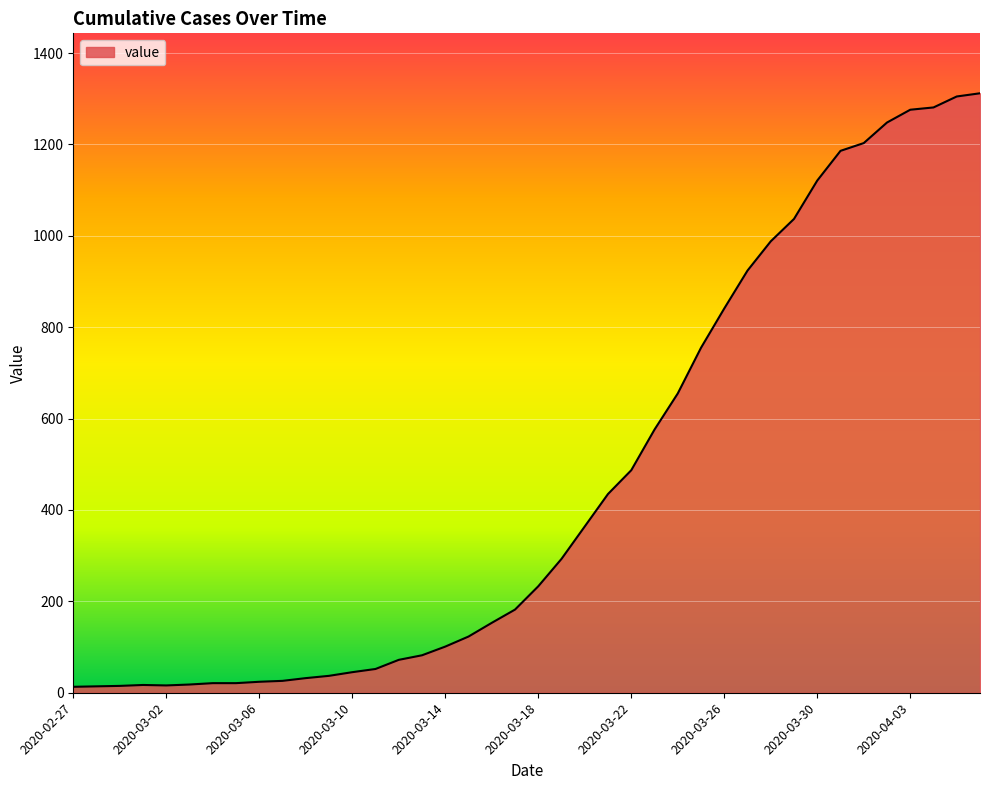

What is the greatest value displayed?

1312